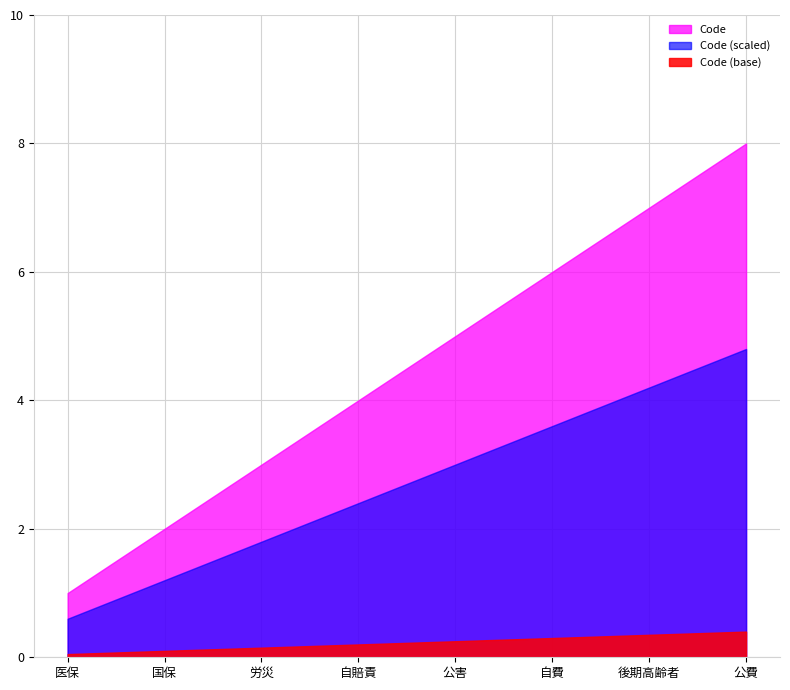

At which label is the value closest to 4?

自賠責